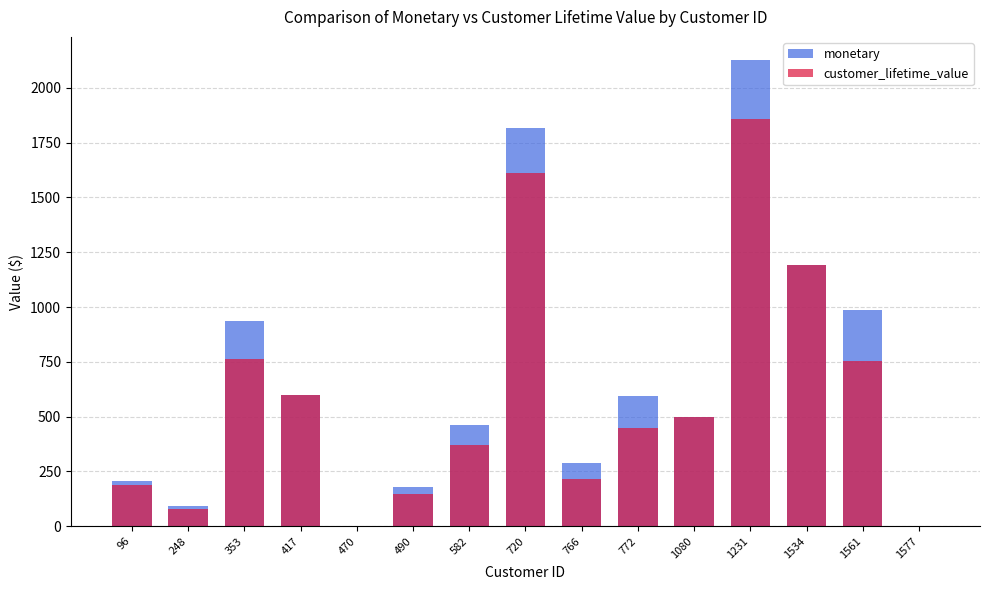

At how many categories does at least one series exceed 1785?

2